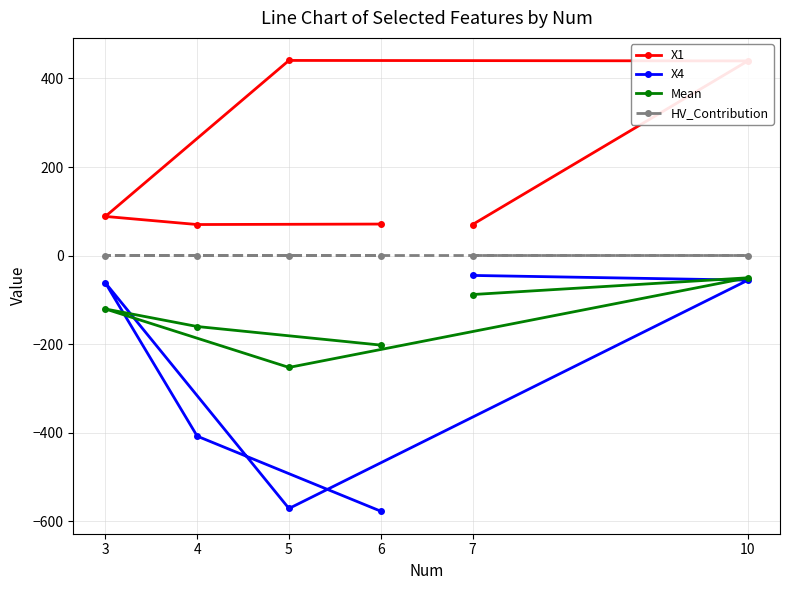

Reading left to right, list all the values displayed in this chart.

X1: 7=70.1	10=439.7	5=440.8	3=88.5	4=70.2	6=71.2
X4: 7=-44.8	10=-55.5	5=-571.1	3=-61.7	4=-407.7	6=-577.2
Mean: 7=-87.9	10=-50.1	5=-252.5	3=-120.5	4=-160.2	6=-202.1
HV_Contribution: 7=0.2	10=0.2	5=0.2	3=0.2	4=0.2	6=0.2